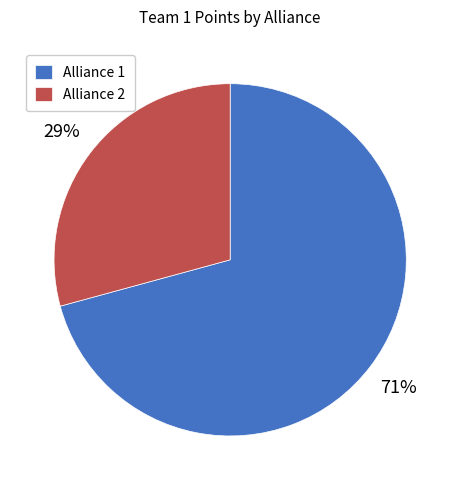

Which slice is the largest?

Alliance 1